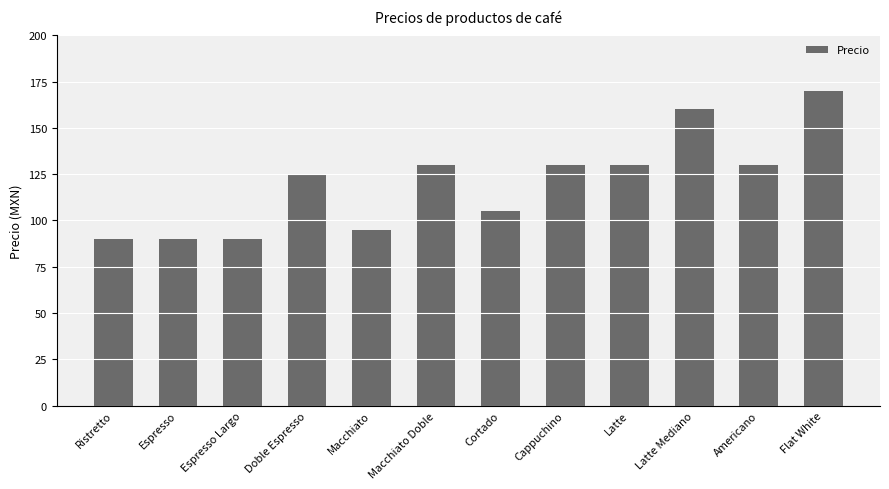

What is the change in value from Espresso to Latte Mediano?

+70